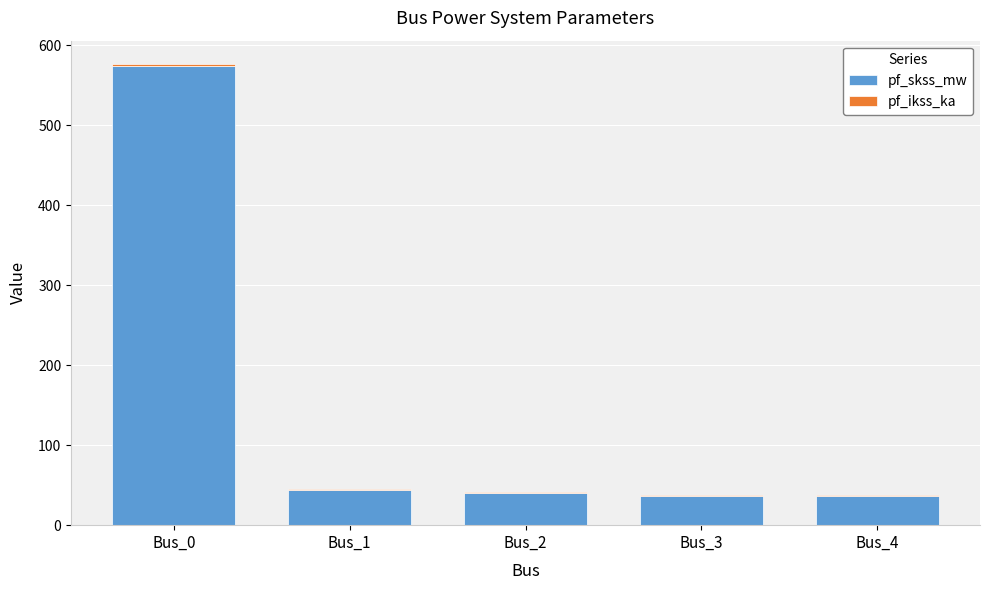

The value of pf_skss_mw at Bus_4 is 65.4. True or false?

False